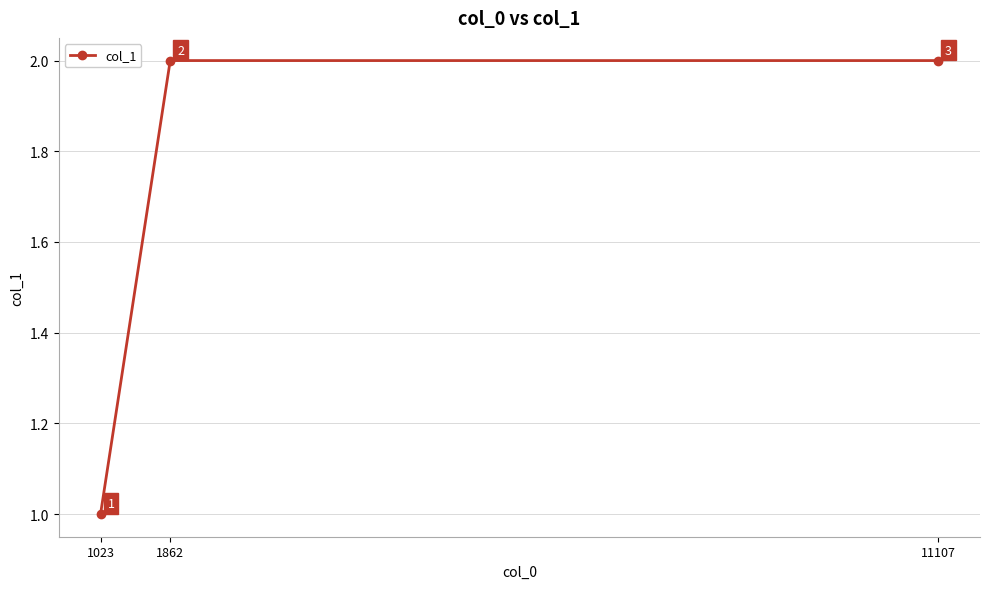

Which label corresponds to the smallest value in the chart?

1023